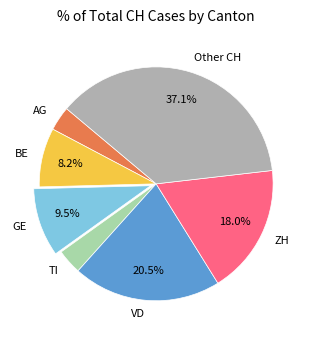

Which slice is the largest?

Other CH